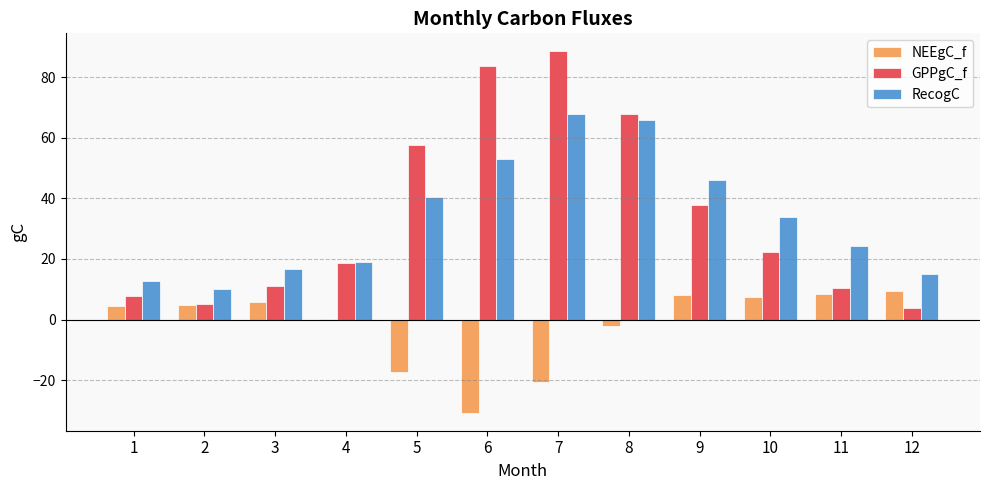

What is the total value across all series at 2?

20.3